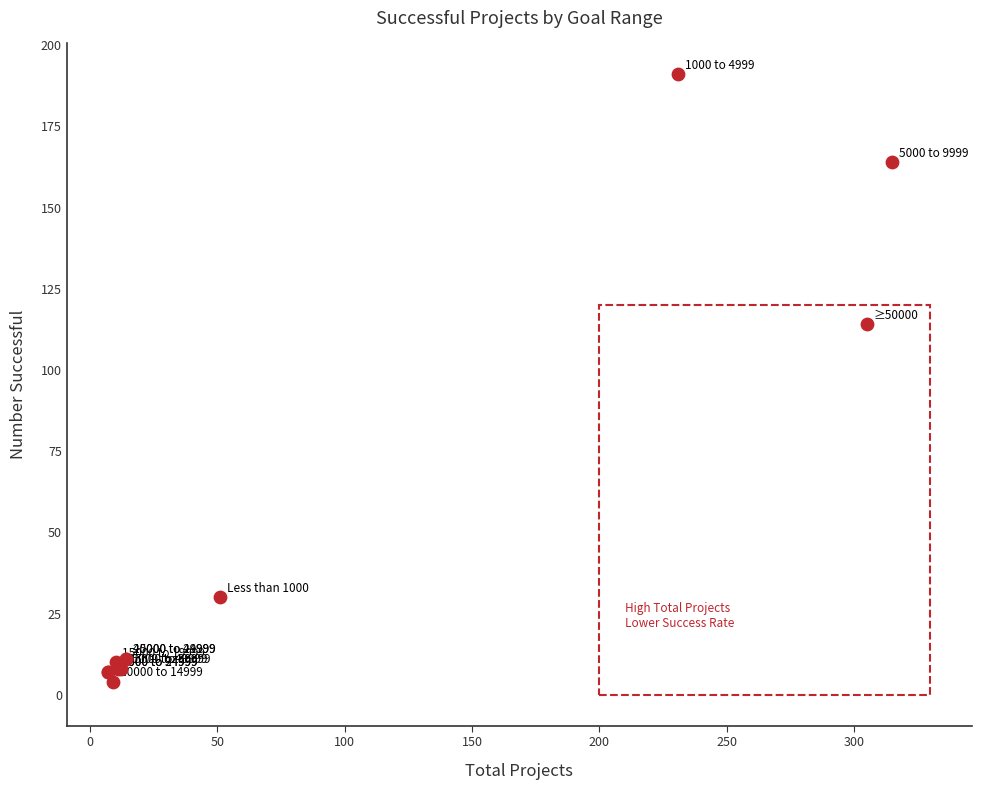

What Y value in the scatter plot is closest to 97?

114